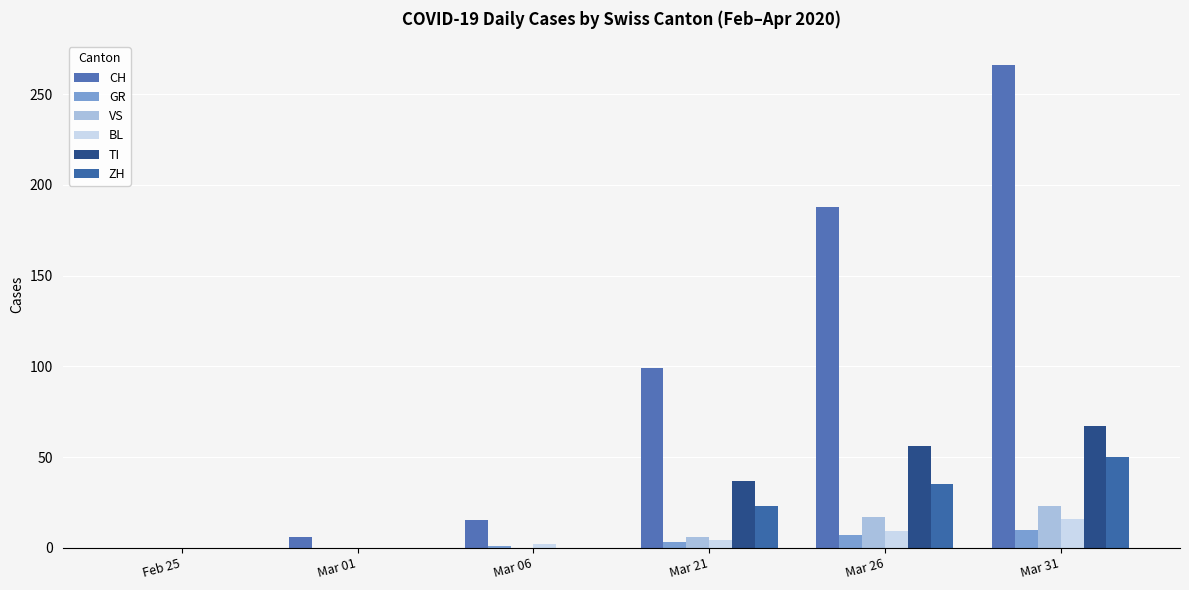

Does the chart contain stacked bars?

No